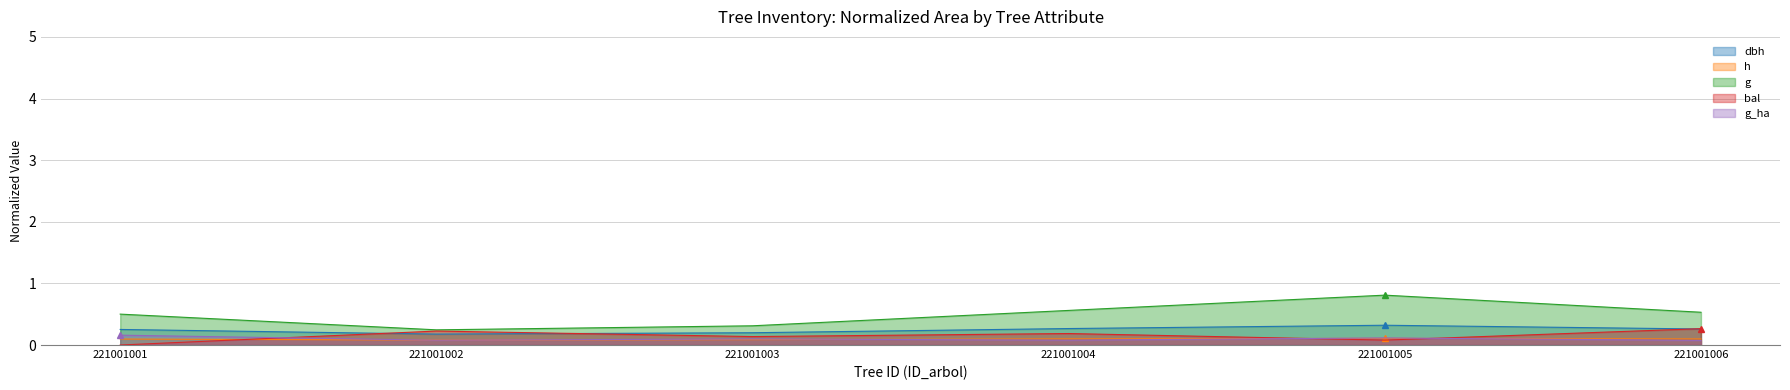

True or false: bal and g intersect in this chart.

False